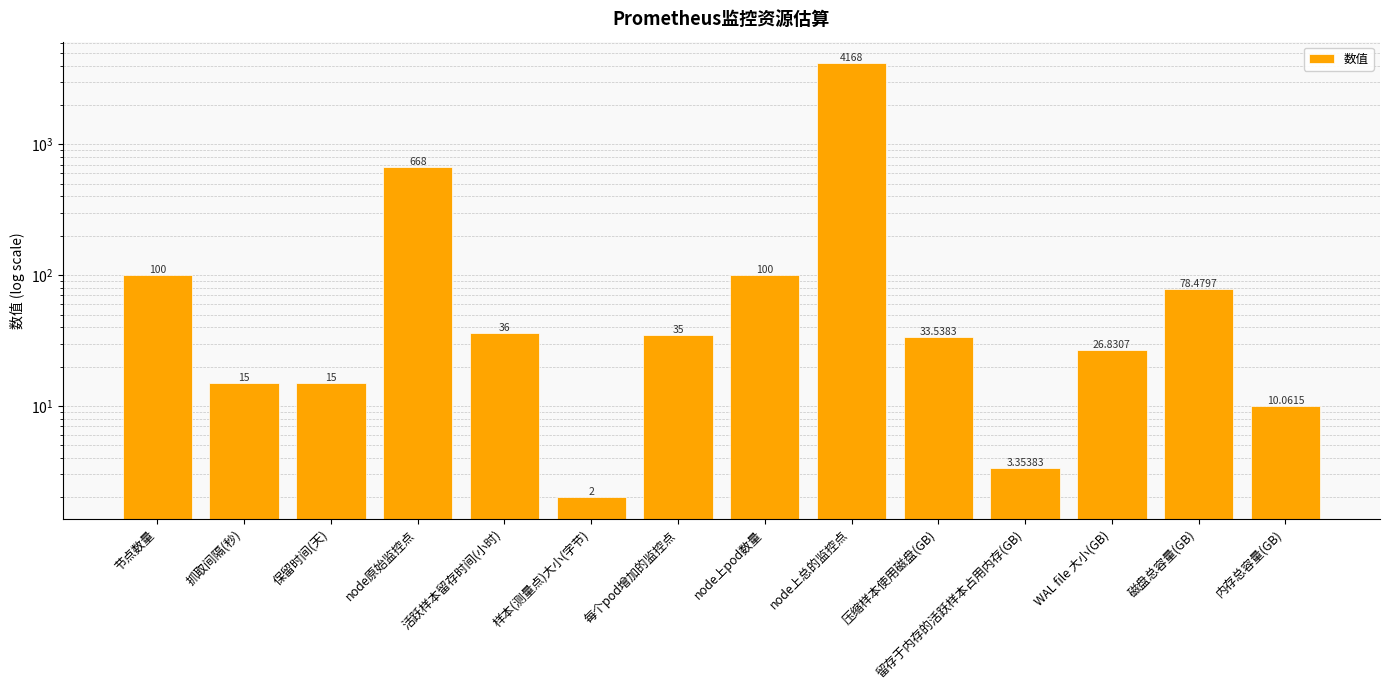

Rank the categories by value from highest to lowest.

node上总的监控点, node原始监控点, 节点数量, node上pod数量, 磁盘总容量(GB), 活跃样本留存时间(小时), 每个pod增加的监控点, 压缩样本使用磁盘(GB), WAL file 大小(GB), 抓取间隔(秒), 保留时间(天), 内存总容量(GB), 留存于内存的活跃样本占用内存(GB), 样本(测量点)大小(字节)